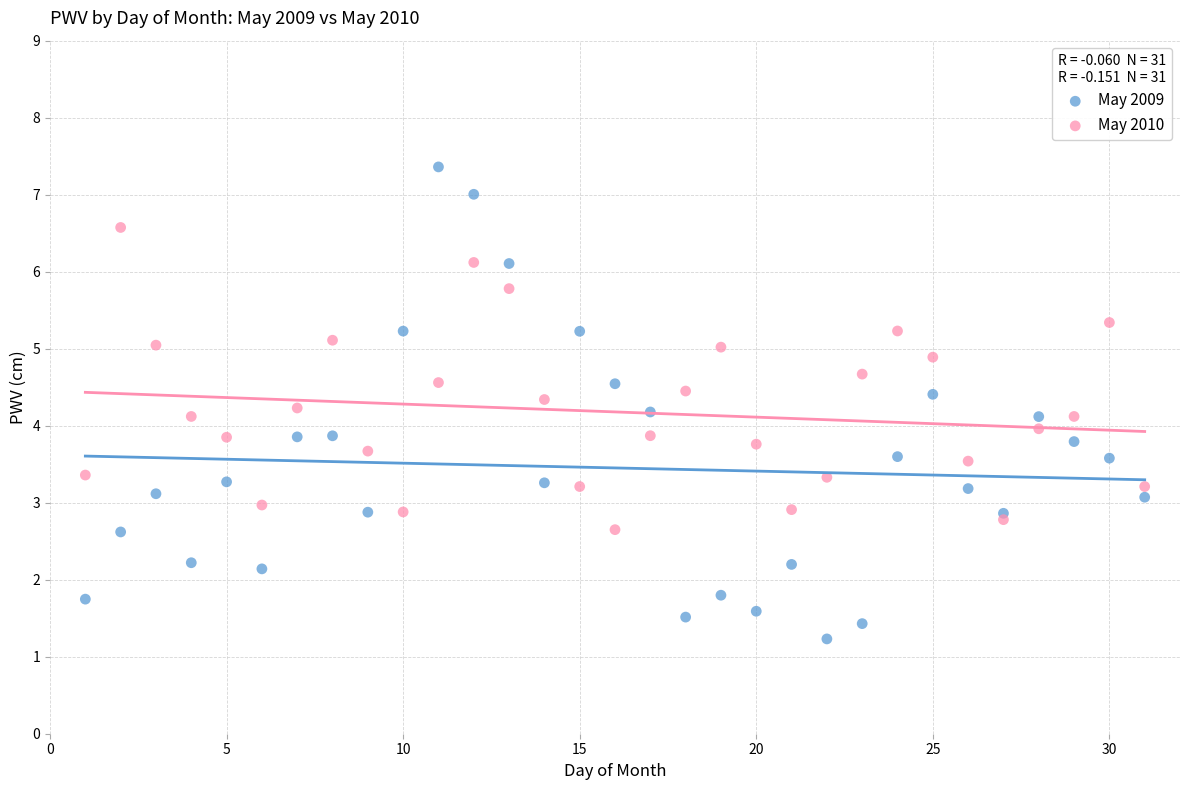

What is the X range (max minus min) for the scatter plot?

30.0